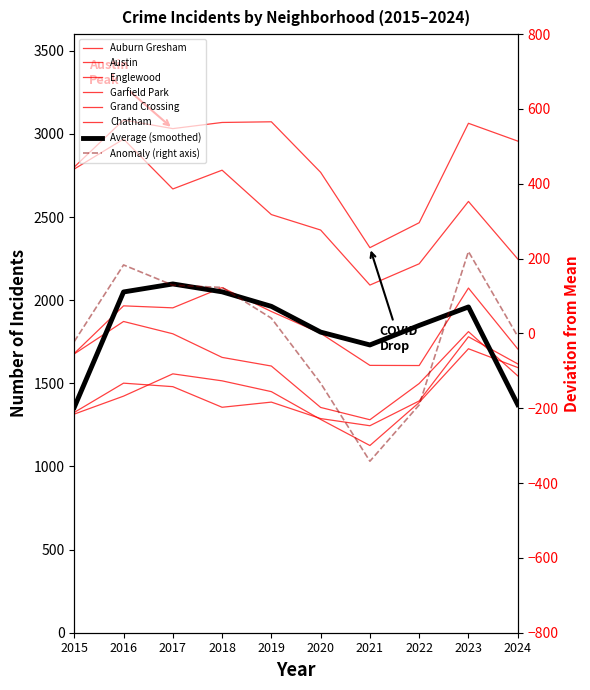

What is the spread (max minus min) of values at 2016?

1661